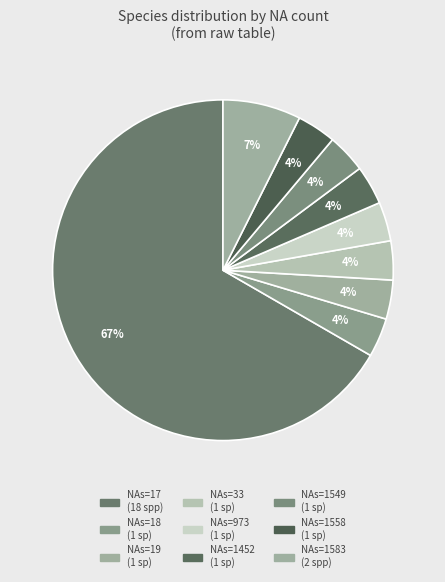

Count the number of slices in the pie.

9